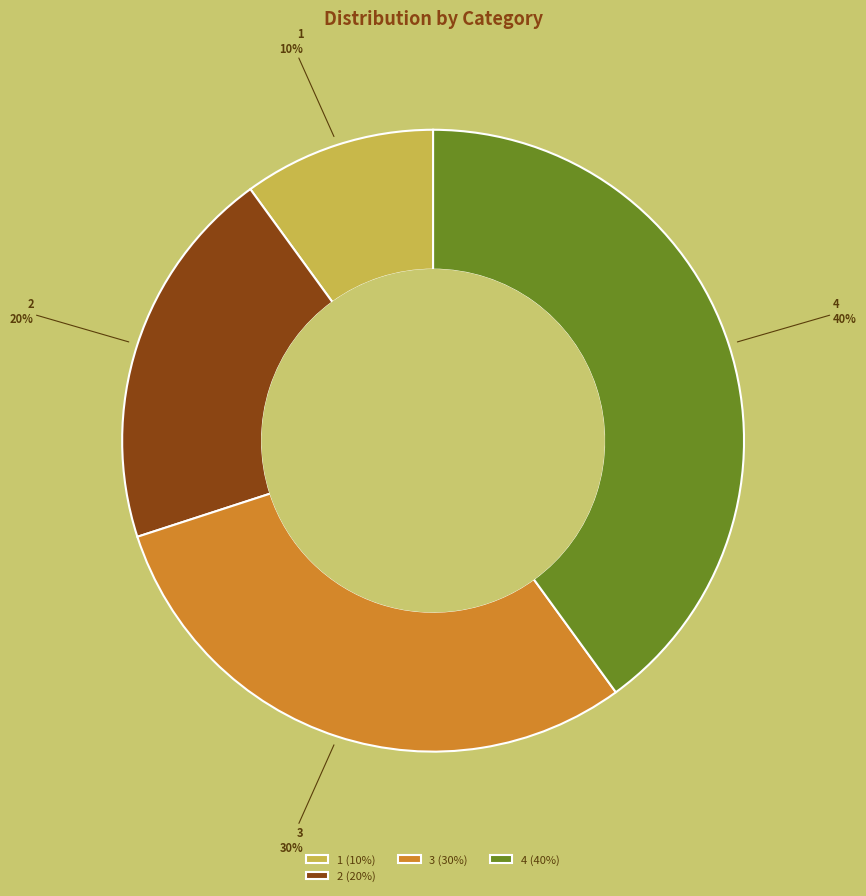

Approximately how many times larger is the value at 3 compared to 2?

1.5